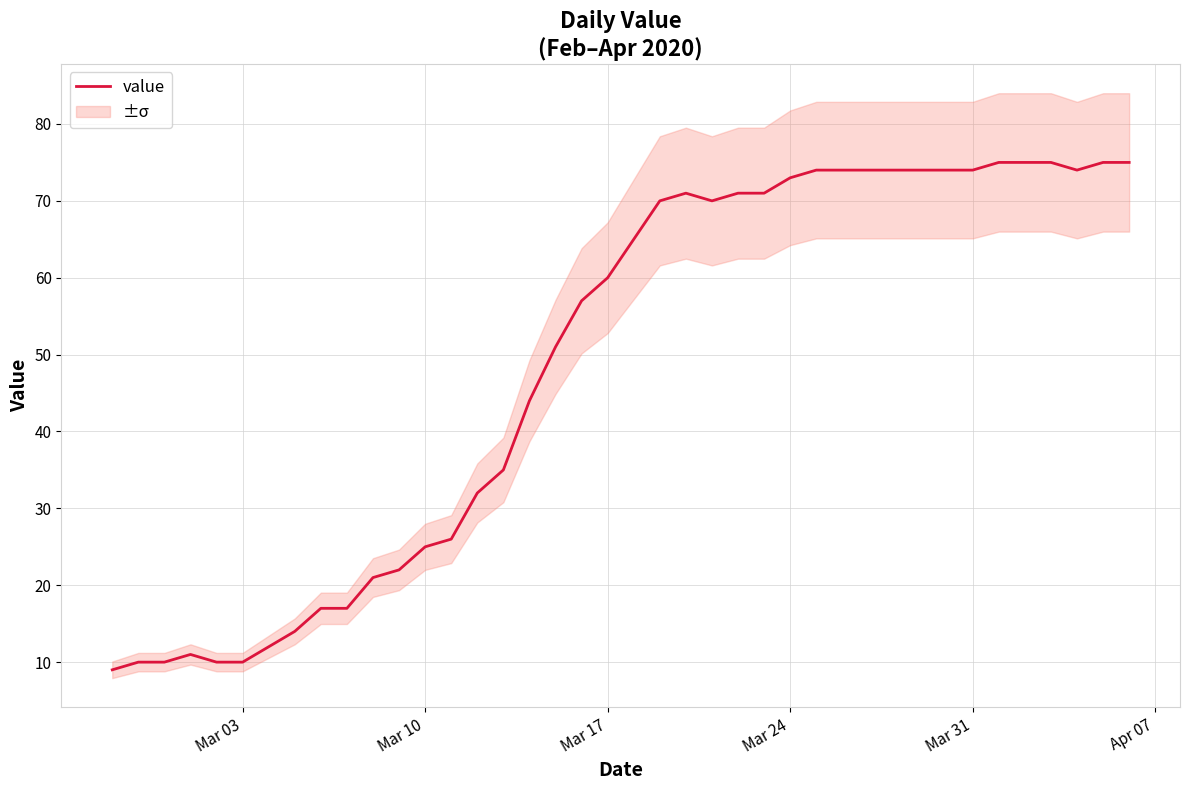

What is the difference between the maximum and minimum values?

66